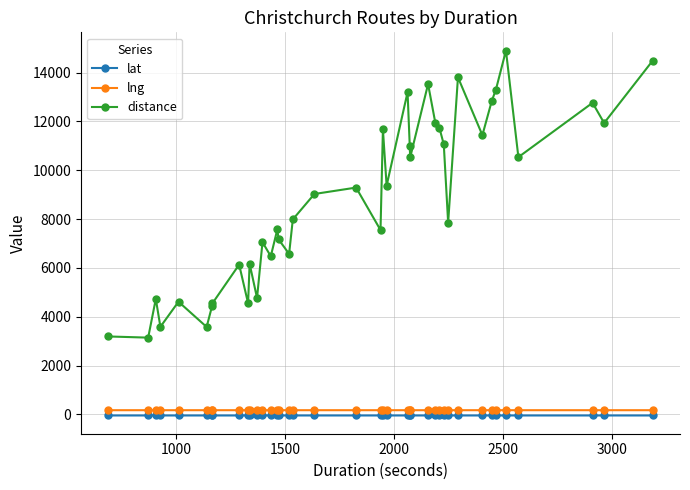

Which series has the widest spread of values?

distance